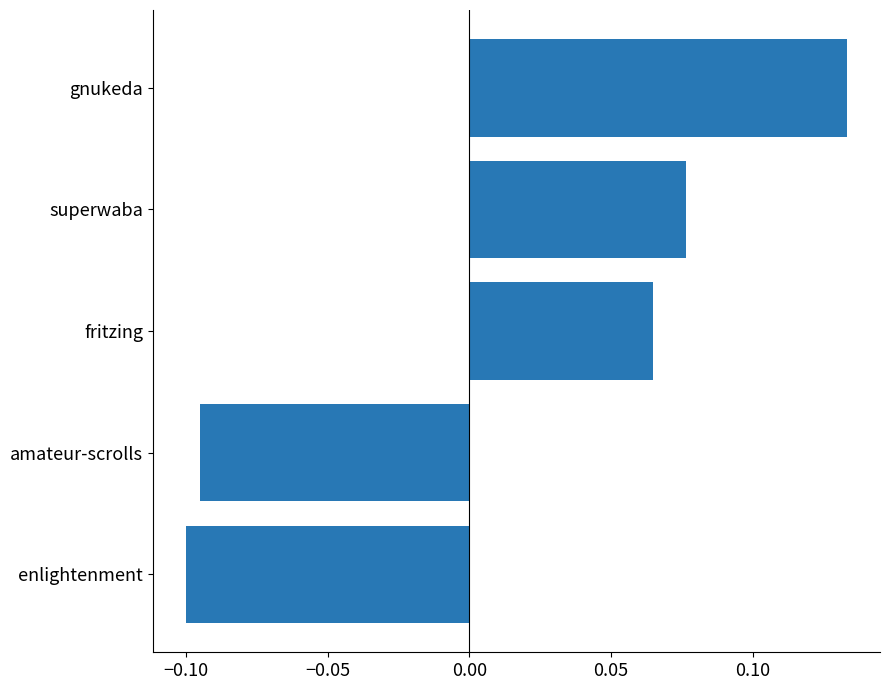

How many values are between 0 and 1?

3